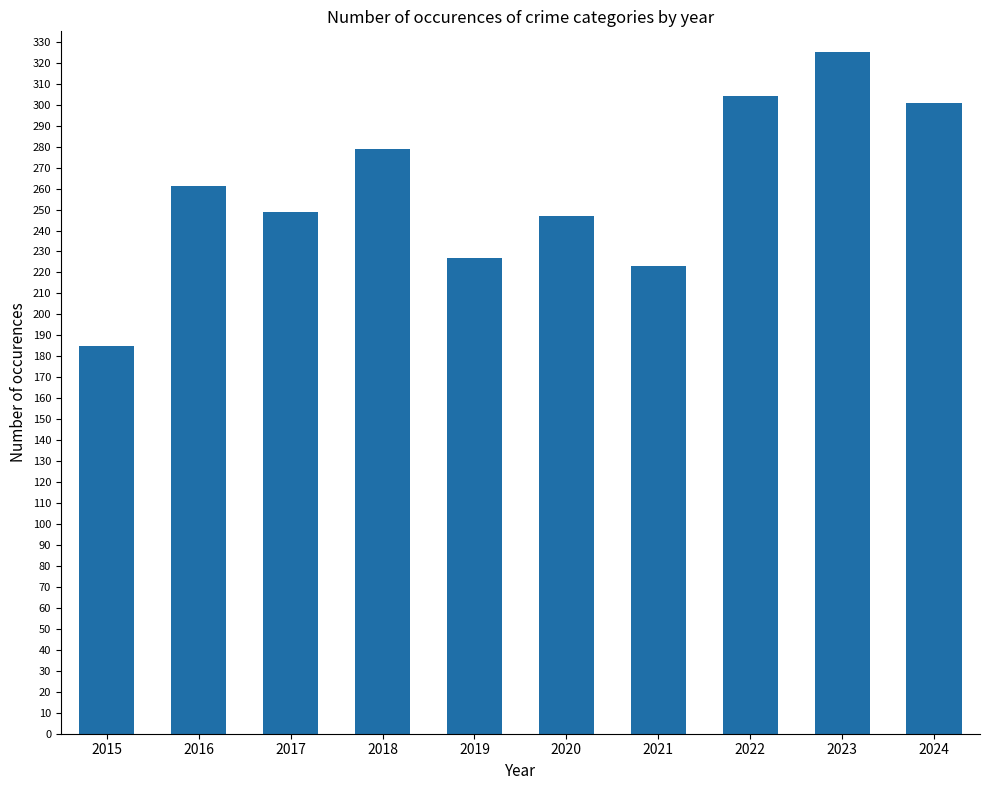

Between 2017 and 2023, which is larger?

2023